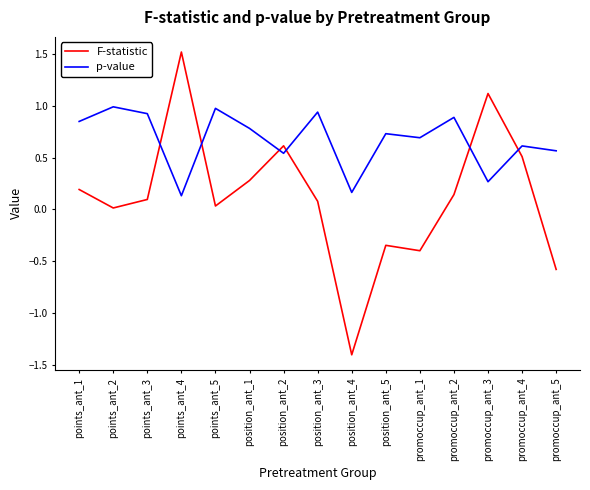

At which category is the sum across all series the highest?

points_ant_4